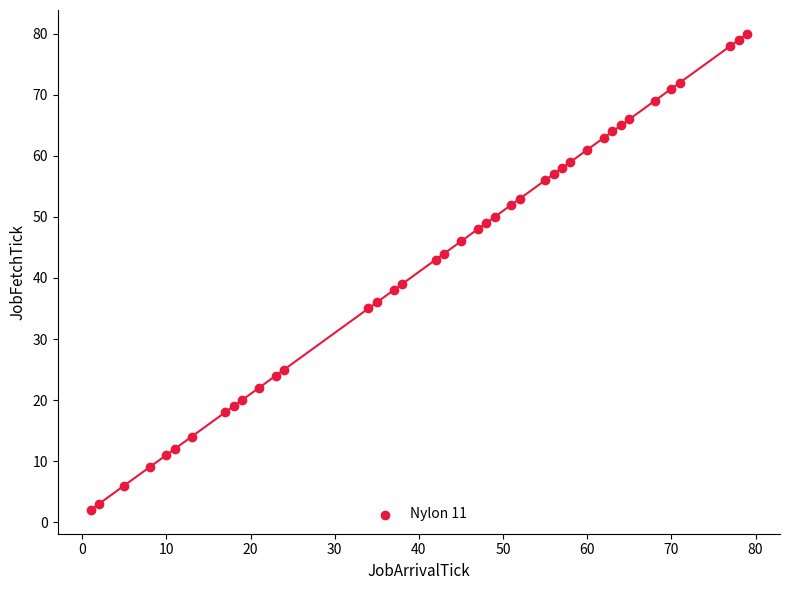

What is the range of X values (max minus min)?

78